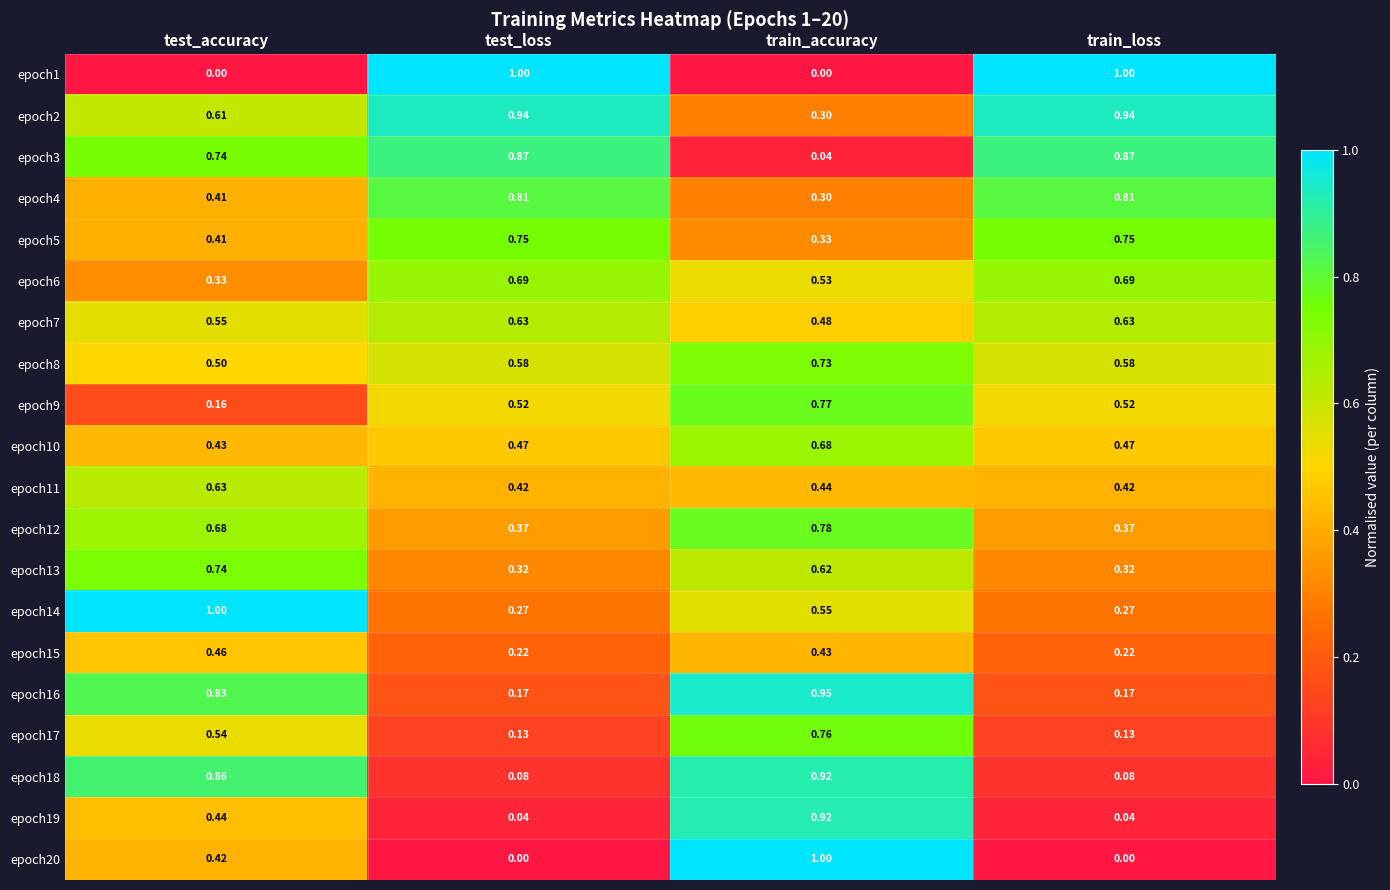

At which category is the sum across all series the highest?

train_accuracy